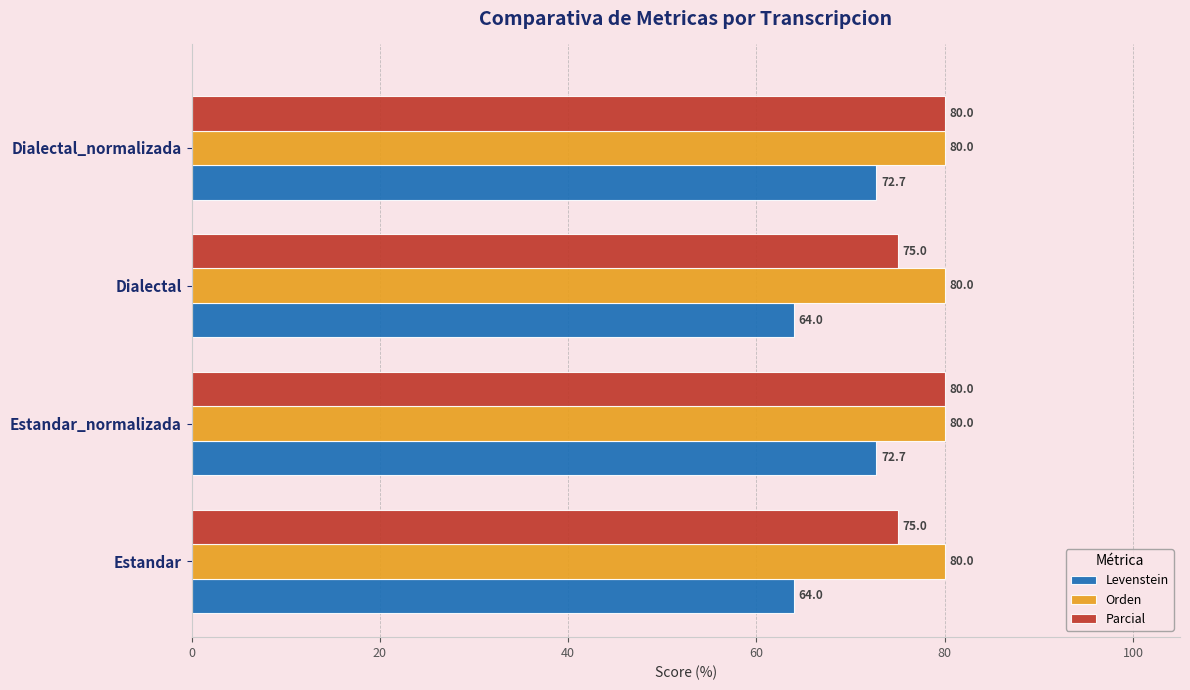

Read the Orden value at Dialectal_normalizada.

80.0